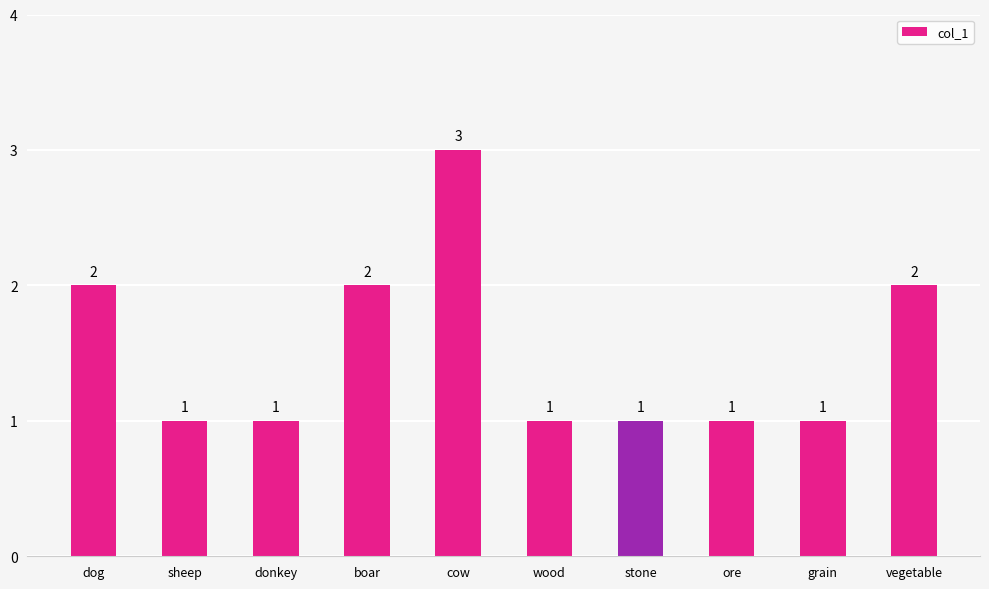

How many data points are above 1?

4